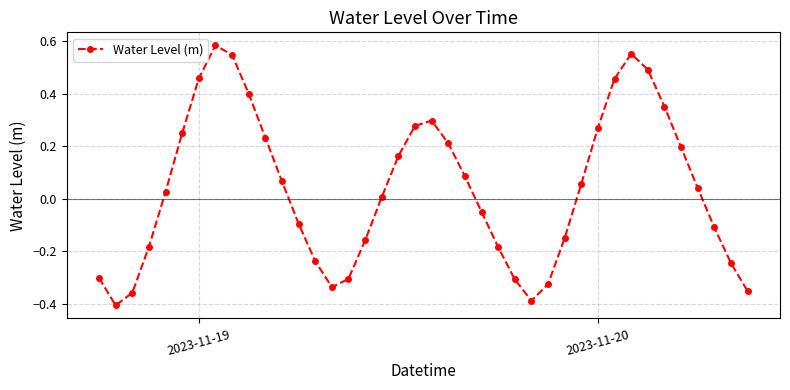

How many points are lower than both their immediate neighbors (excluding endpoints)?

3